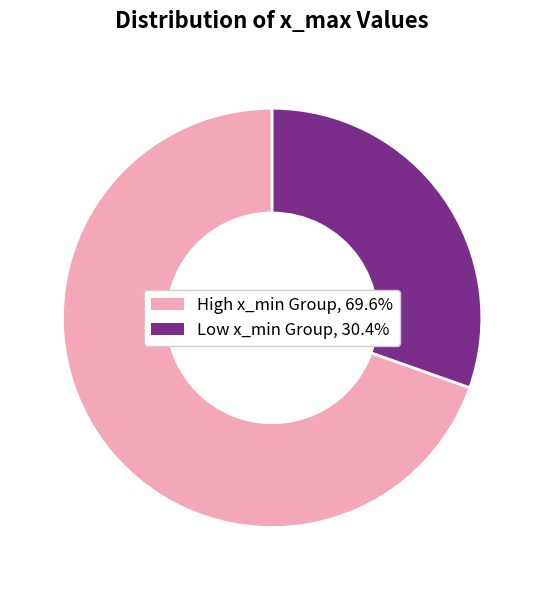

What is the ratio of the value at High x_min Group, 69.6% to the value at Low x_min Group, 30.4%?

2.3